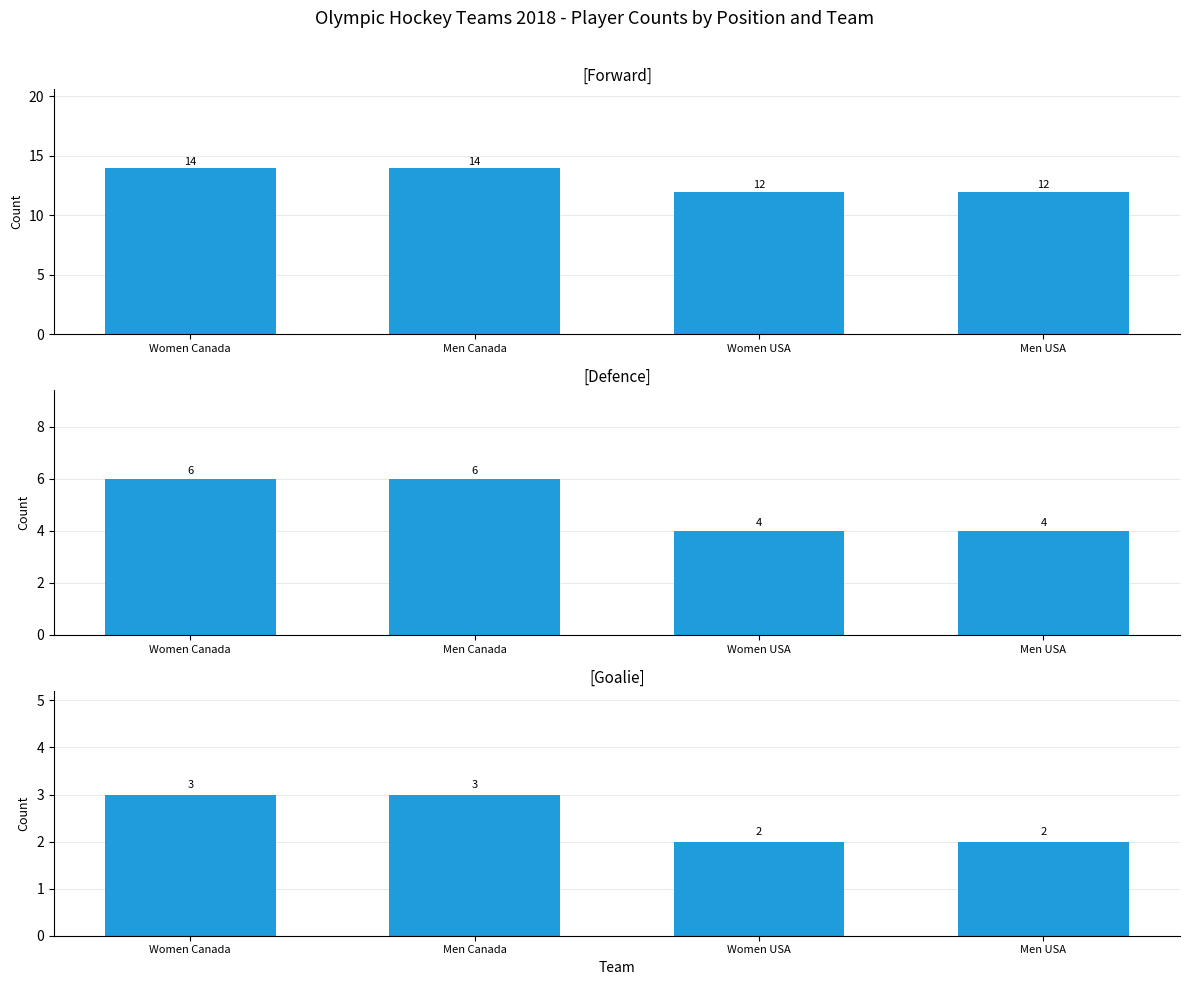

At which category is the sum across all series the highest?

Women Canada